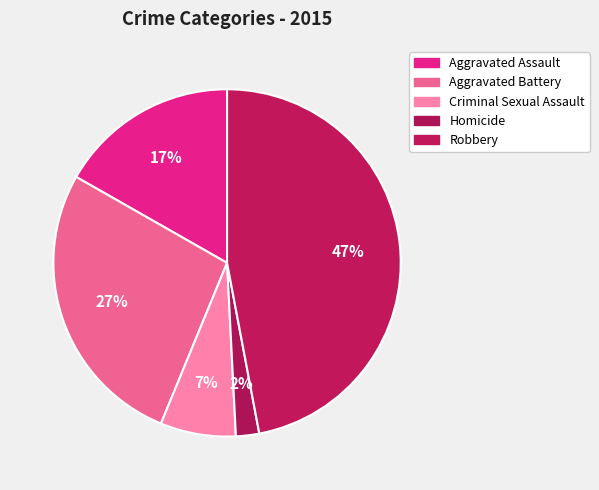

What is the largest slice in the pie chart?

Robbery